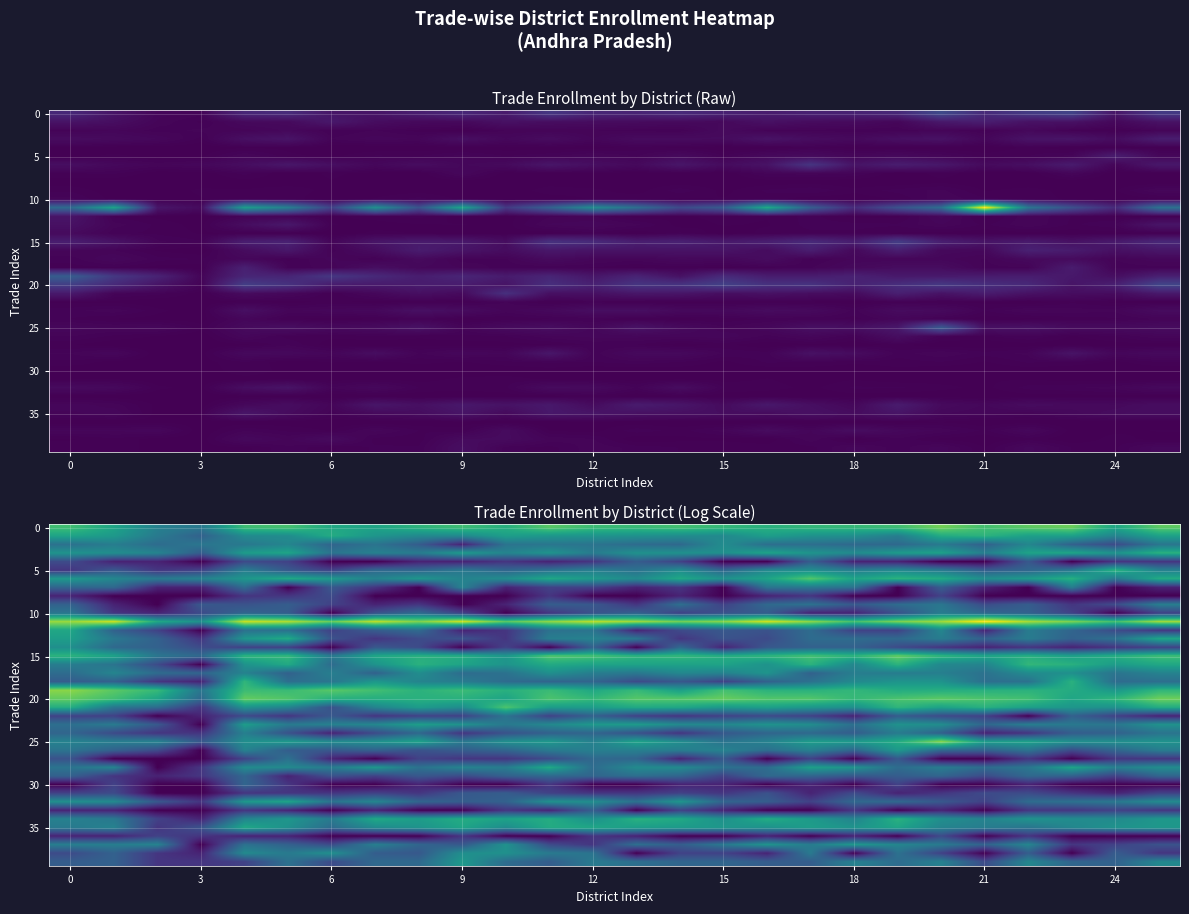

What is the greatest value displayed?

7.1